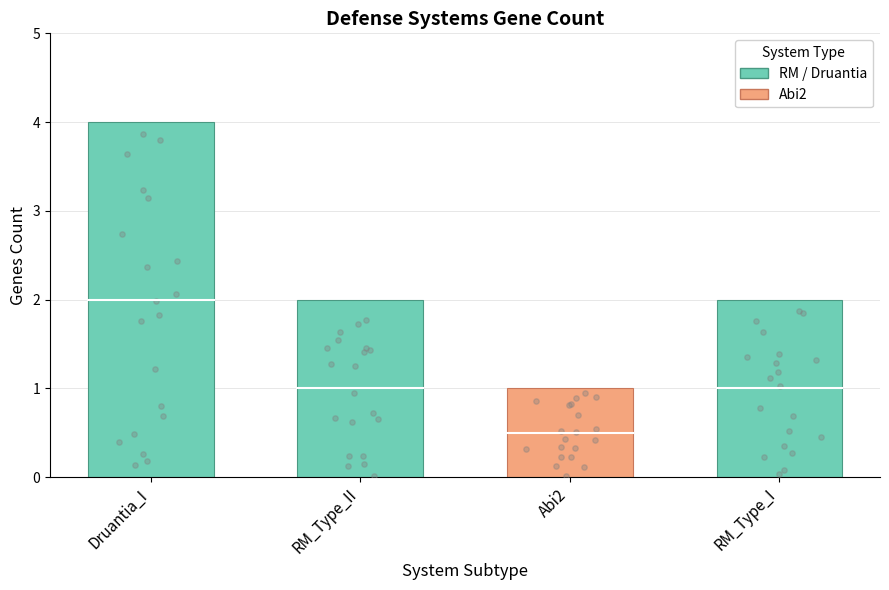

Which has a higher value, RM_Type_I or Abi2?

RM_Type_I